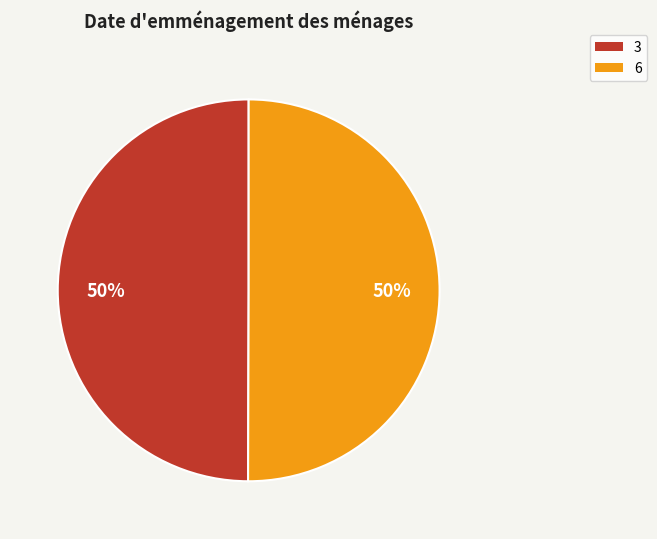

To the nearest percent, what portion does 6 represent?

50%